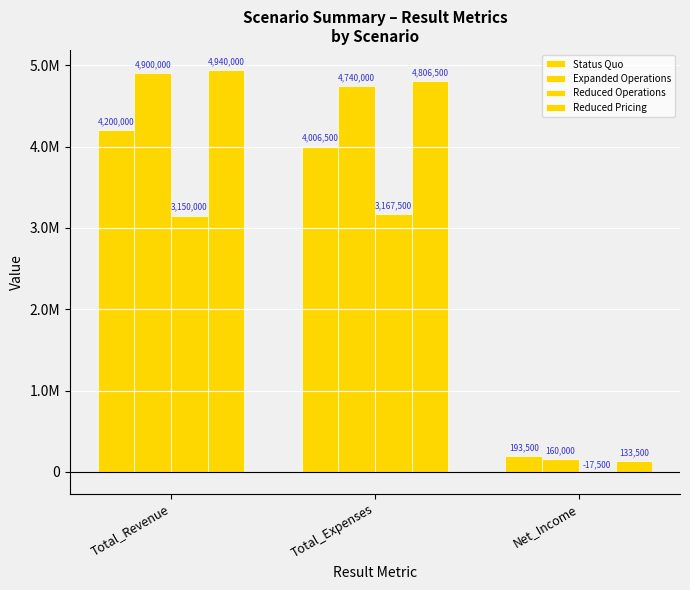

Are the bars horizontal?

No